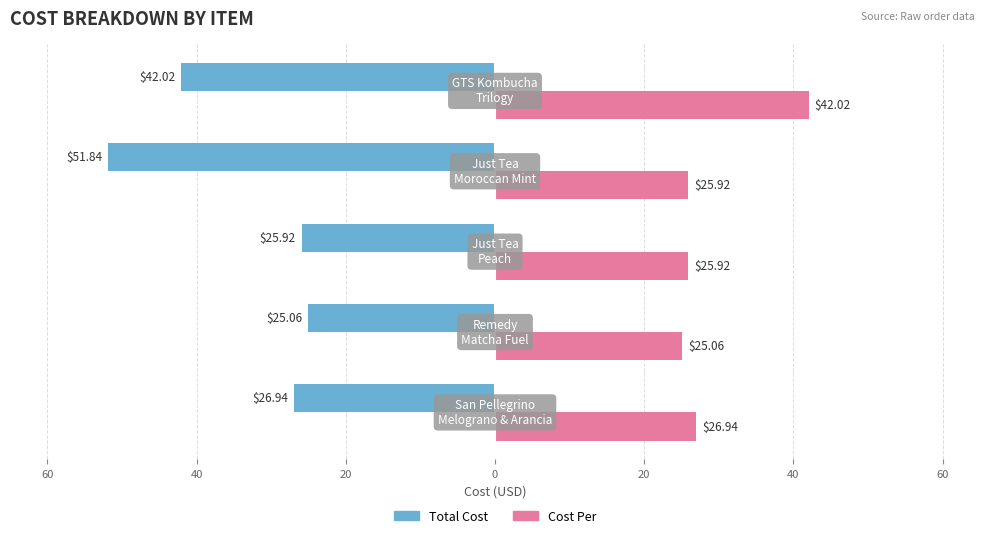

What are all the series names shown in the legend?

Total Cost, Cost Per